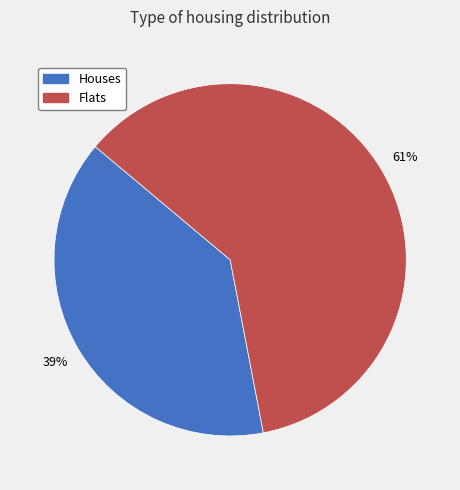

Is there a majority slice in this chart?

Yes